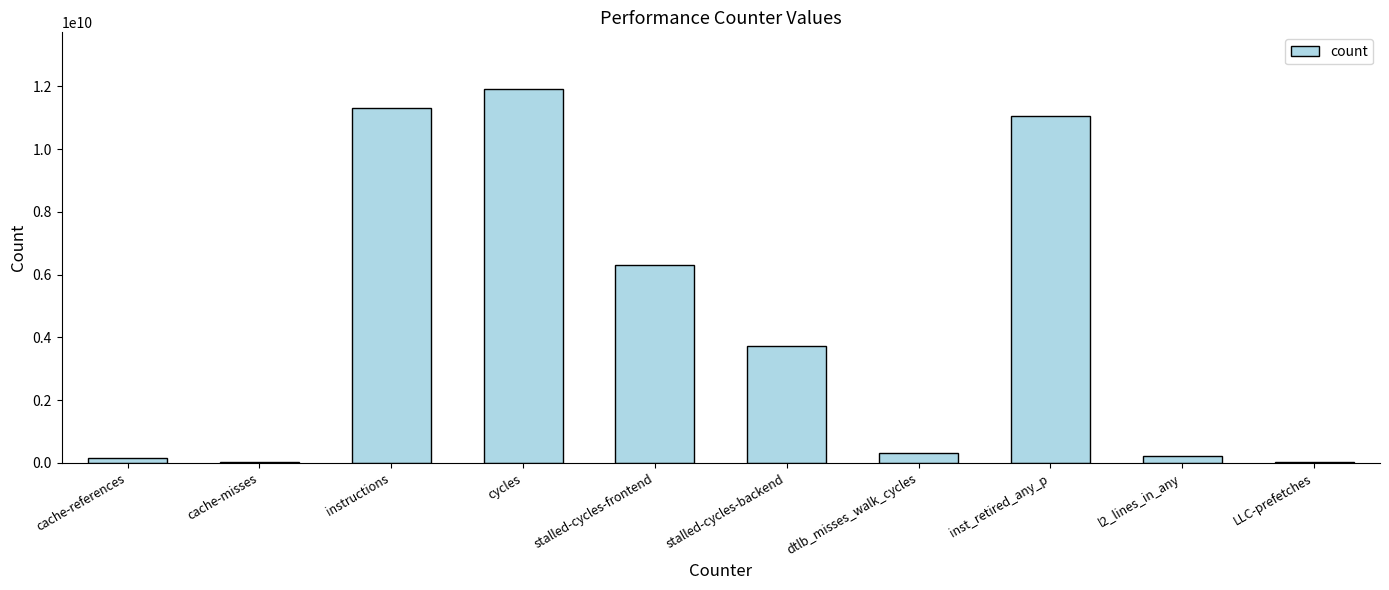

Which has a higher value, cycles or cache-references?

cycles